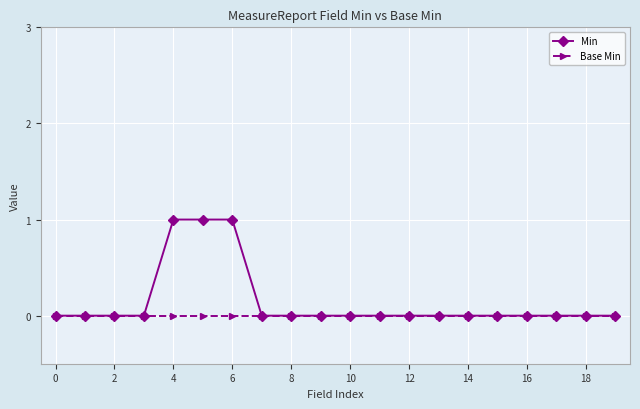

Which series has the largest total across all categories?

Min